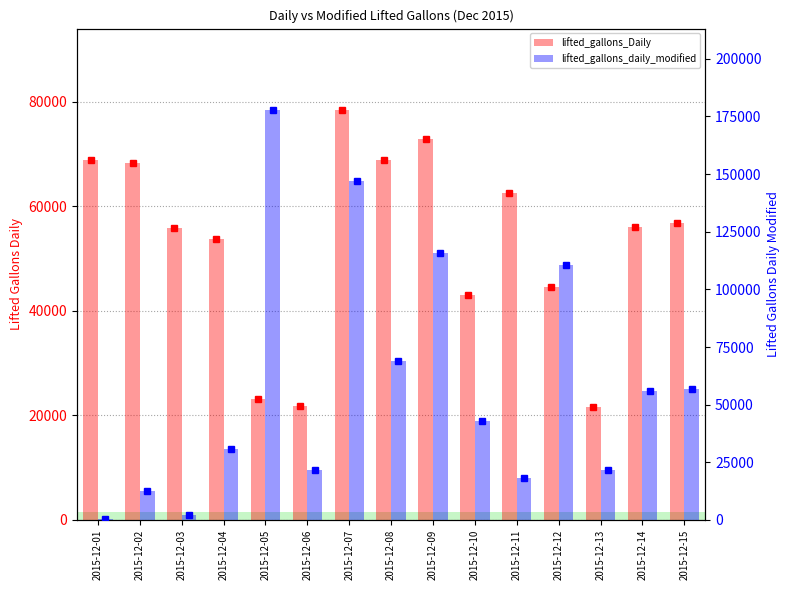

Reading right to left, what are all the values shown in this chart?

lifted_gallons_Daily: 56799	56090	21500	44504	62500	43000	72913	68900	78300	21800	23100	53800	55800	68199	68800
lifted_gallons_daily_modified: 56799	56090	21500	110508	17996	43000	115913	68900	147200	21800	177600	30700	2000	12399	601